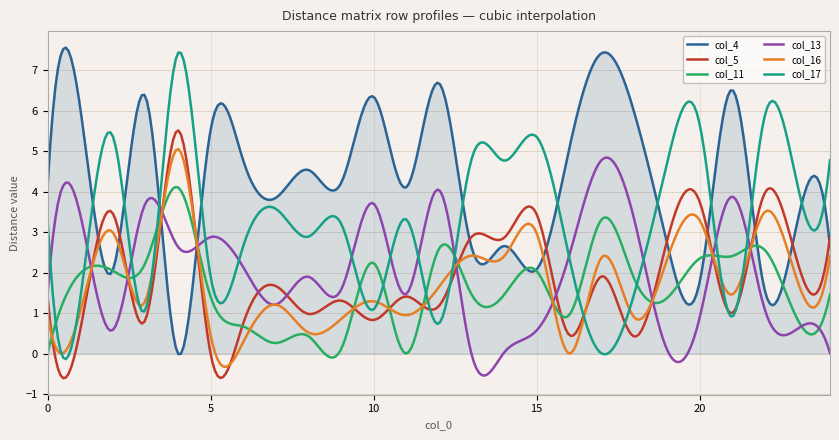

What is the maximum value for col_11?

4.1